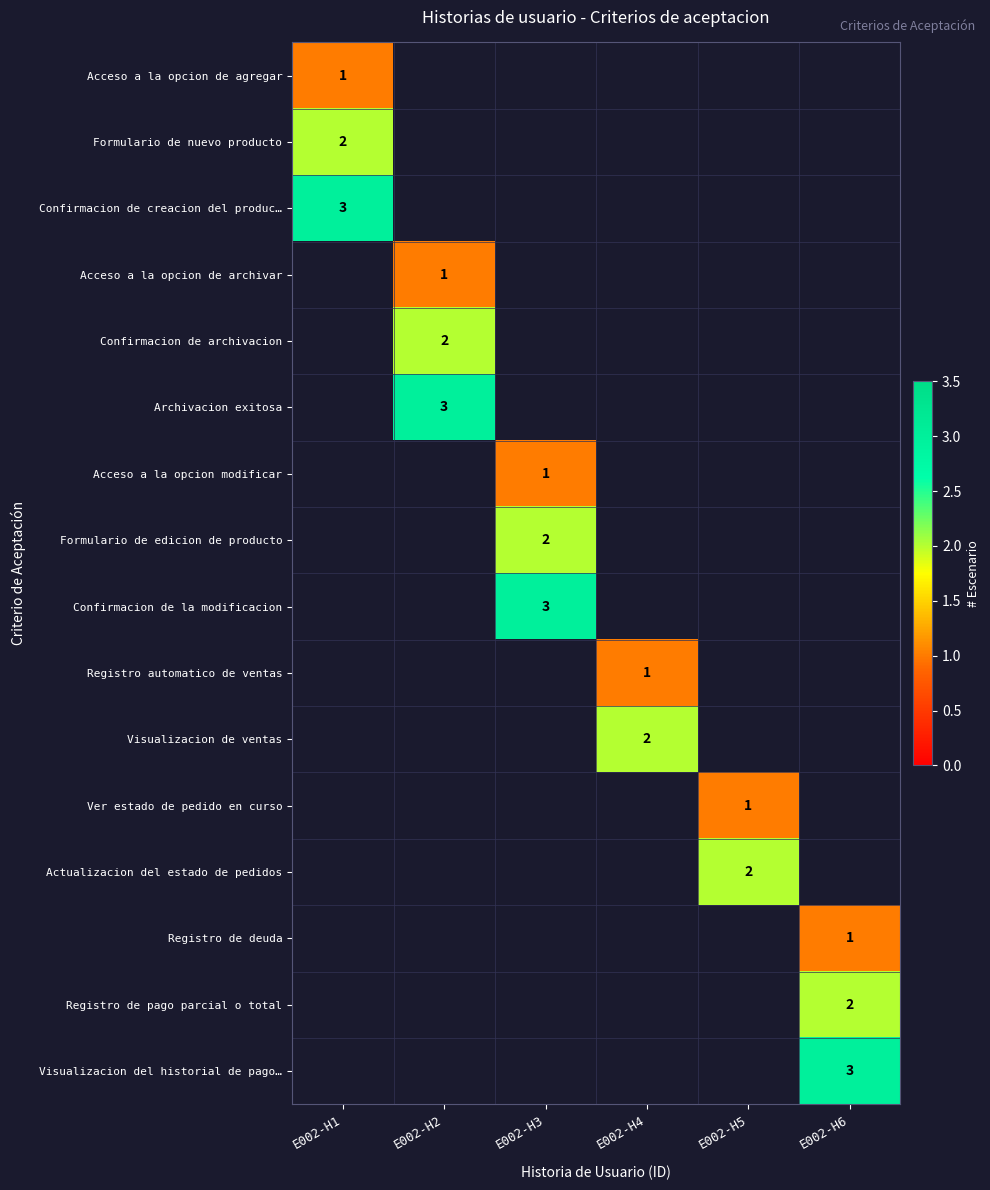

At how many categories does at least one series exceed 1?

6